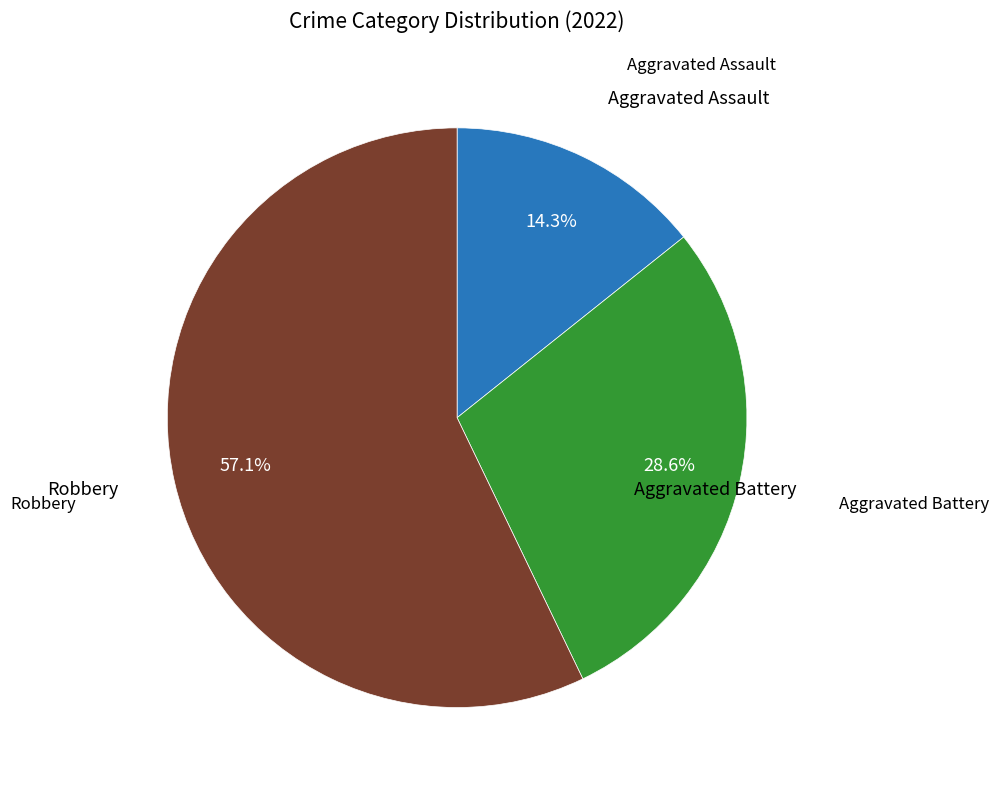

Is there any slice that represents more than half of the pie?

Yes